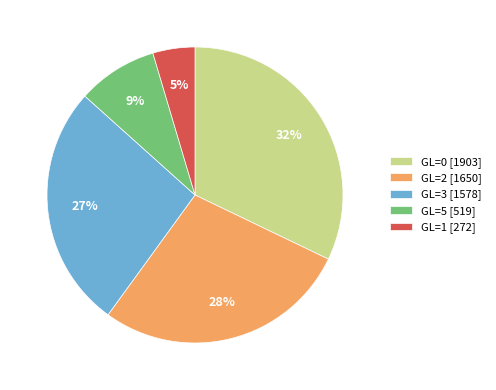

Which slice is the largest?

GL=0 [1903]